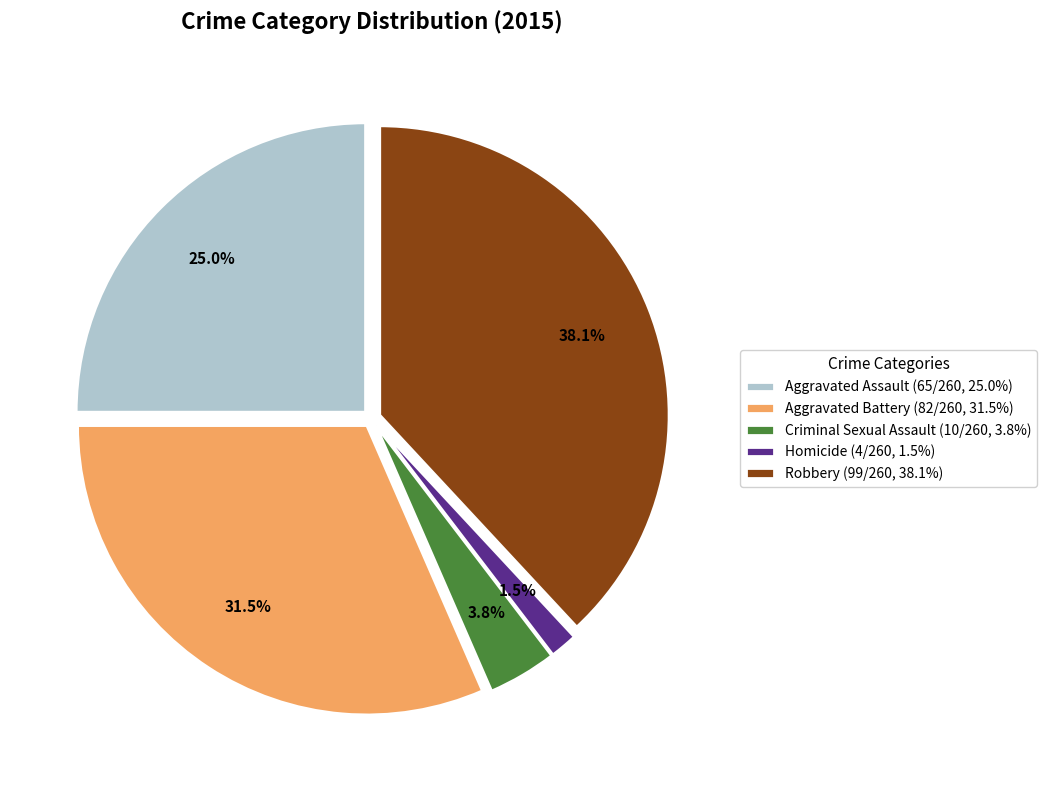

How many slices are in this pie chart?

5